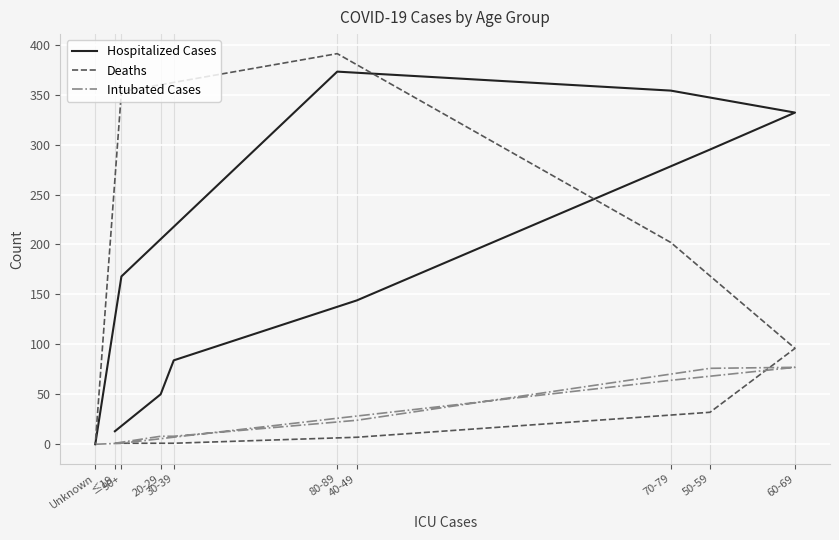

Reading right to left, extract all data points from this chart.

Hospitalized Cases: Unknown=0	90+=168	80-89=373	70-79=354	60-69=332	50-59=295	40-49=144	30-39=84	20-29=50	≤19=13
Deaths: Unknown=0	90+=353	80-89=391	70-79=202	60-69=96	50-59=32	40-49=7	30-39=1	20-29=1	≤19=1
Intubated Cases: Unknown=0	90+=1	80-89=26	70-79=64	60-69=77	50-59=76	40-49=24	30-39=8	20-29=8	≤19=1